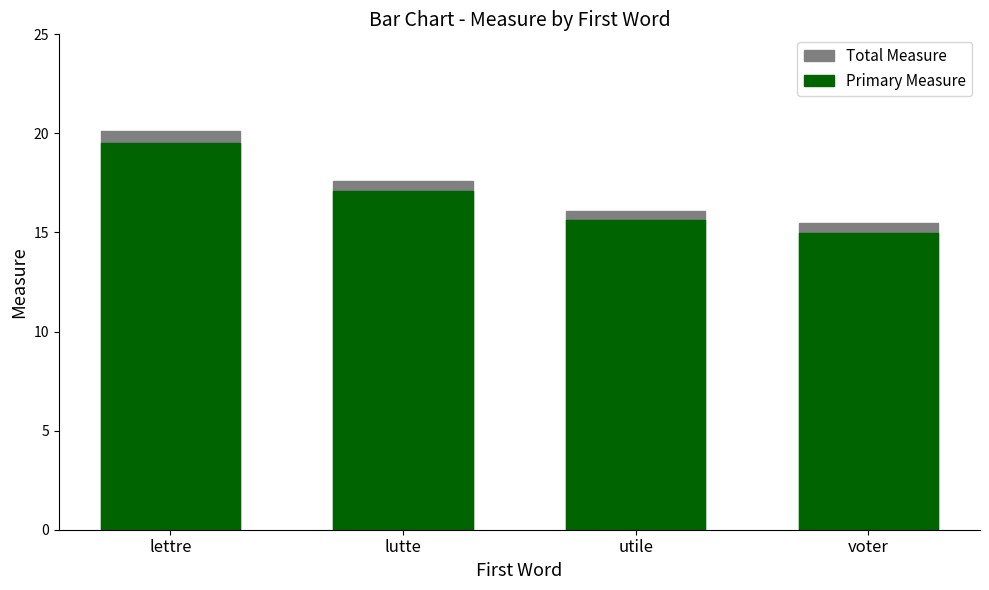

How many bars are there in each group?

2